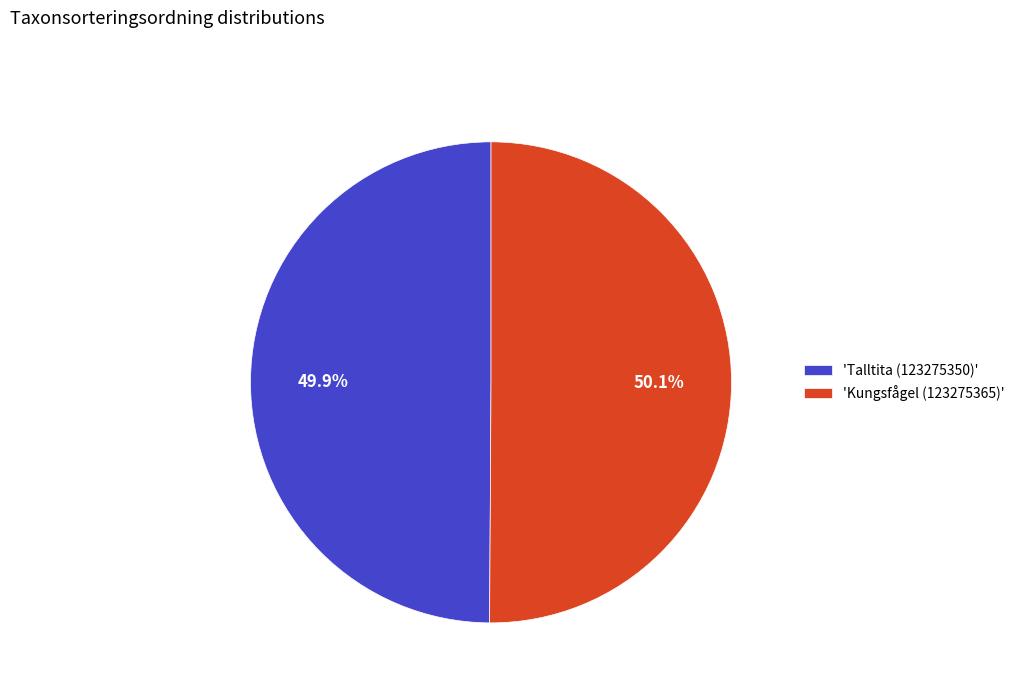

Combined, do 'Kungsfågel (123275365)' and 'Talltita (123275350)' account for over 50%?

Yes